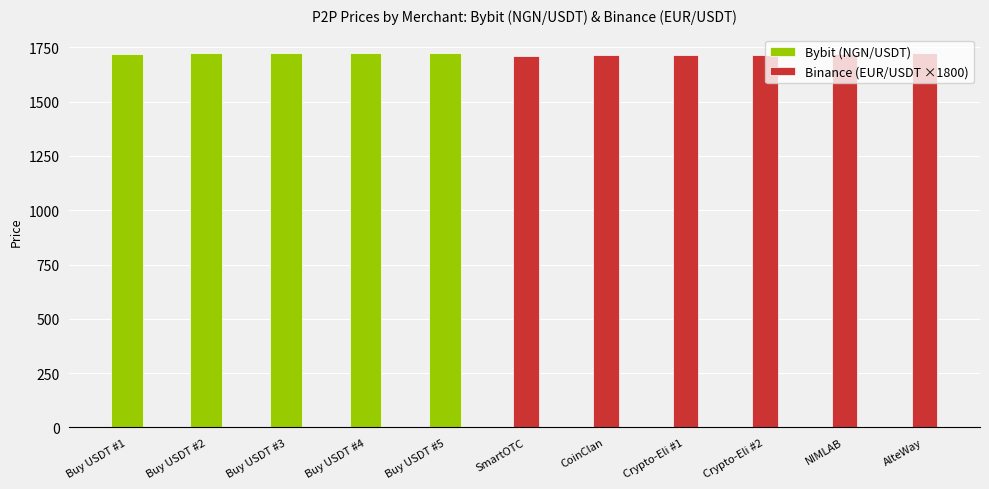

True or false: Binance (EUR/USDT ×1800) has a value of 0.0 at Buy USDT #4.

True